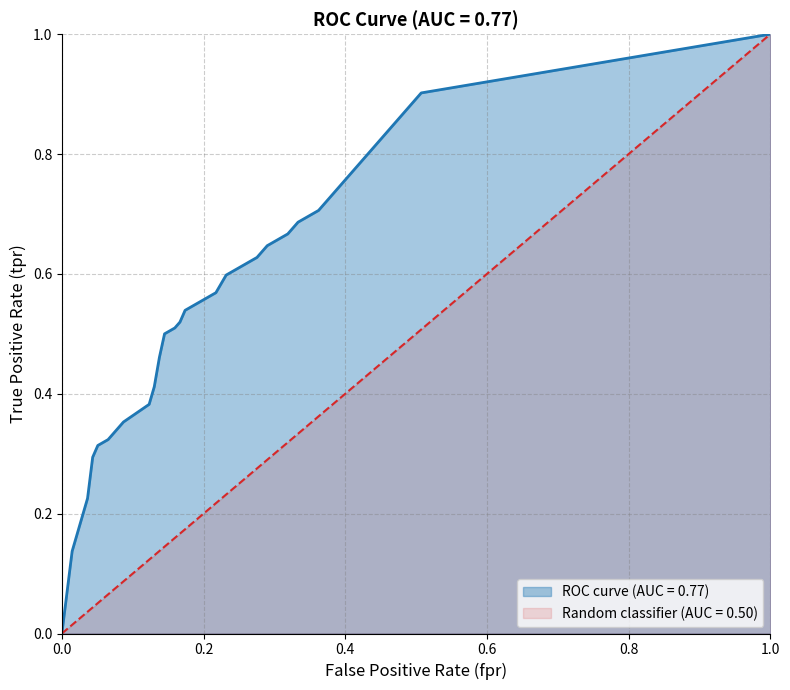

What is the value of the 39th point from the left?

0.9